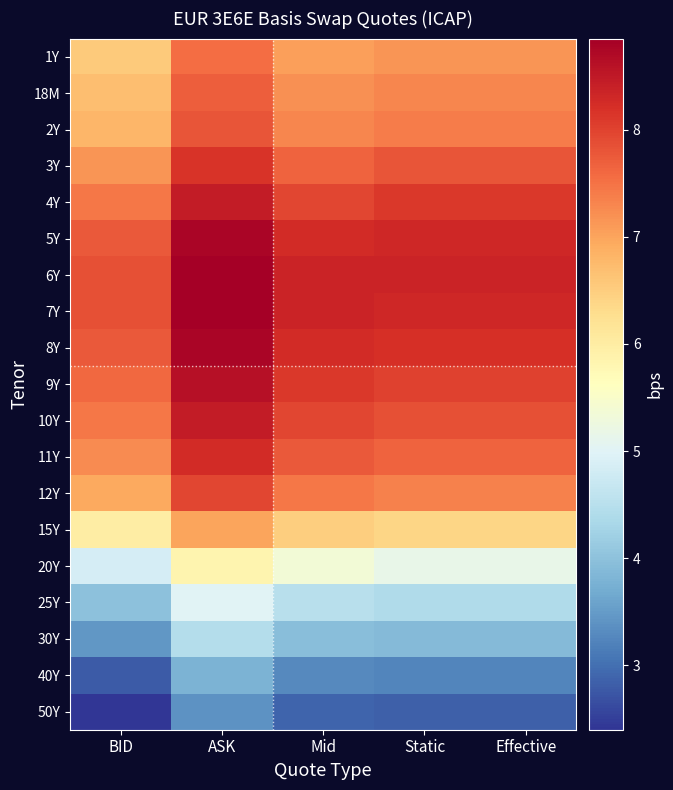

Reading right to left, what are all the values shown in this chart?

1Y: Effective=7.2	Static=7.2	Mid=7.0	ASK=7.5	BID=6.5
18M: Effective=7.3	Static=7.3	Mid=7.2	ASK=7.7	BID=6.7
2Y: Effective=7.4	Static=7.4	Mid=7.3	ASK=7.8	BID=6.8
3Y: Effective=7.8	Static=7.8	Mid=7.7	ASK=8.2	BID=7.2
4Y: Effective=8.1	Static=8.1	Mid=8.0	ASK=8.4	BID=7.5
5Y: Effective=8.3	Static=8.3	Mid=8.2	ASK=8.8	BID=7.8
6Y: Effective=8.3	Static=8.3	Mid=8.3	ASK=8.8	BID=7.8
7Y: Effective=8.3	Static=8.3	Mid=8.3	ASK=8.8	BID=7.8
8Y: Effective=8.2	Static=8.2	Mid=8.2	ASK=8.8	BID=7.8
9Y: Effective=8.0	Static=8.0	Mid=8.1	ASK=8.6	BID=7.6
10Y: Effective=7.8	Static=7.8	Mid=8.0	ASK=8.4	BID=7.5
11Y: Effective=7.7	Static=7.7	Mid=7.8	ASK=8.2	BID=7.2
12Y: Effective=7.3	Static=7.3	Mid=7.5	ASK=8.0	BID=7.0
15Y: Effective=6.4	Static=6.4	Mid=6.5	ASK=7.0	BID=6.0
20Y: Effective=5.2	Static=5.2	Mid=5.3	ASK=5.8	BID=4.8
25Y: Effective=4.4	Static=4.4	Mid=4.5	ASK=5.0	BID=4.0
30Y: Effective=3.9	Static=3.9	Mid=4.0	ASK=4.5	BID=3.5
40Y: Effective=3.2	Static=3.2	Mid=3.3	ASK=3.8	BID=2.8
50Y: Effective=2.9	Static=2.9	Mid=2.9	ASK=3.4	BID=2.4